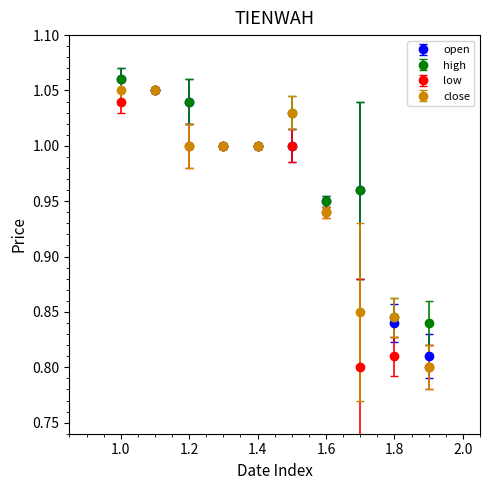

What are all the series names shown in the legend?

open, high, low, close